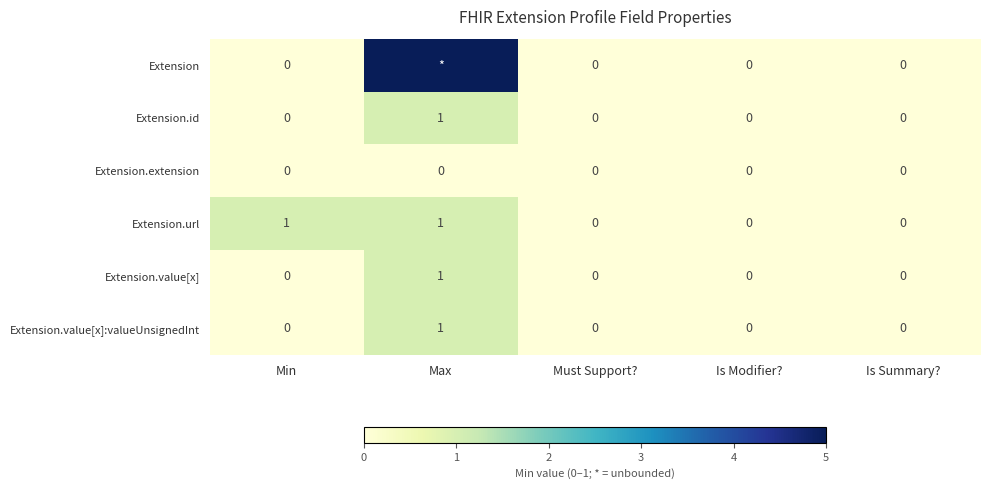

Count the Extension.url values in the range 0 to 1.

5